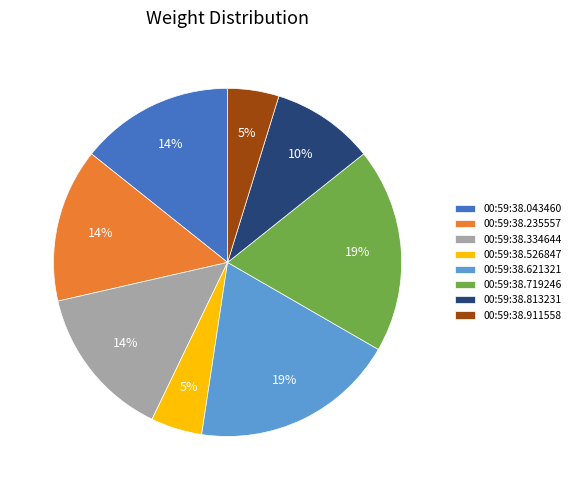

How many segments does this pie chart have?

8